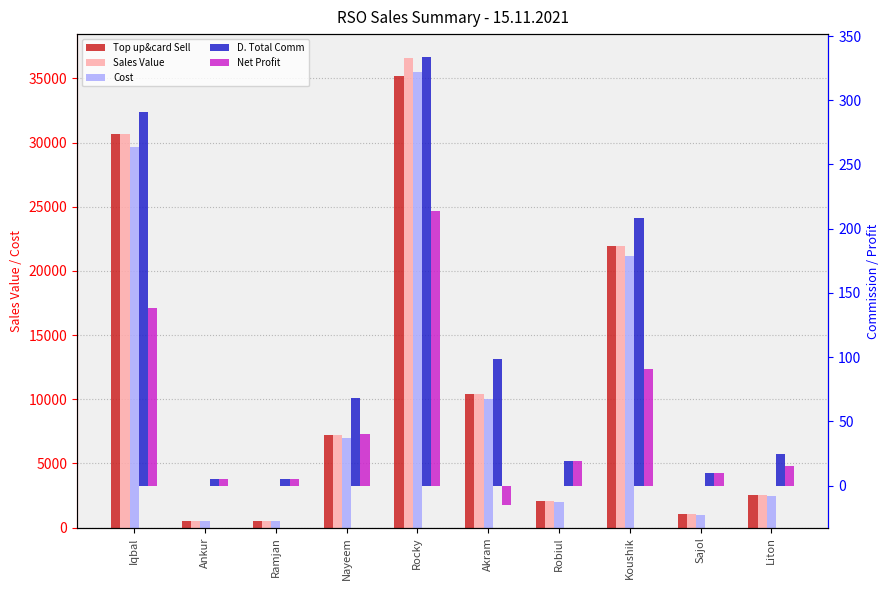

Reading left to right, what are all the values shown in this chart?

Top up&card Sell: Iqbal=30635.0	Ankur=514.0	Ramjan=508.0	Nayeem=7196.0	Rocky=35160.0	Akram=10400.0	Robiul=2036.0	Koushik=21900.0	Sajol=1028.0	Liton=2570.0
Sales Value: Iqbal=30635.0	Ankur=514.0	Ramjan=508.0	Nayeem=7196.0	Rocky=36616.0	Akram=10400.0	Robiul=2036.0	Koushik=21900.0	Sajol=1028.0	Liton=2570.0
Cost: Iqbal=29639.5	Ankur=499.9	Ramjan=494.0	Nayeem=6970.1	Rocky=35529.1	Akram=10000.0	Robiul=1980.0	Koushik=21180.8	Sajol=999.7	Liton=2490.3
D. Total Comm: Iqbal=291.0	Ankur=4.9	Ramjan=4.8	Nayeem=68.4	Rocky=334.0	Akram=98.8	Robiul=19.3	Koushik=208.1	Sajol=9.8	Liton=24.4
Net Profit: Iqbal=138.0	Ankur=4.9	Ramjan=4.8	Nayeem=40.4	Rocky=214.0	Akram=-15.2	Robiul=19.3	Koushik=91.0	Sajol=9.8	Liton=15.4